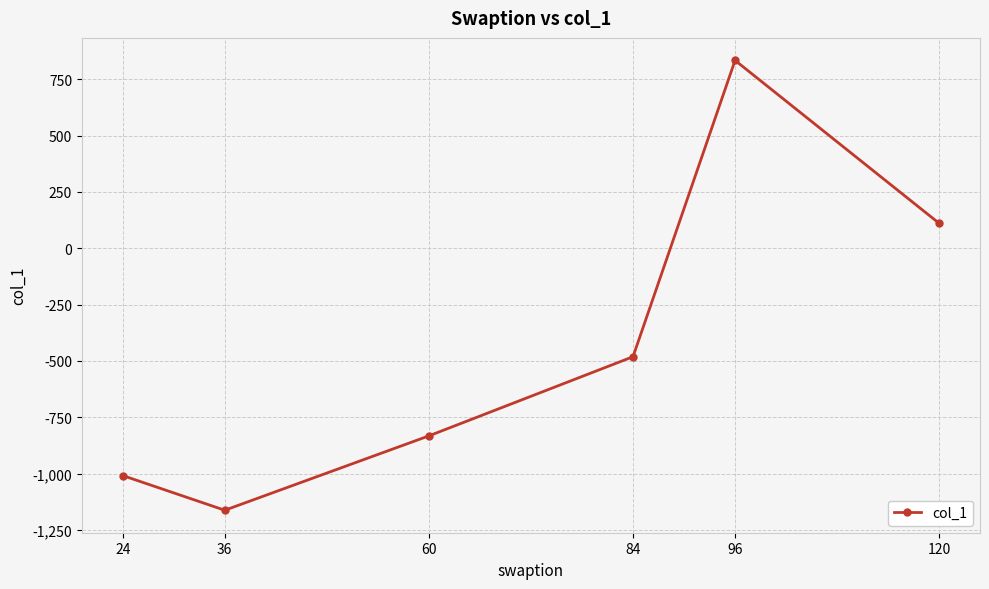

What is the change in value from 84 to 120?

+591.8